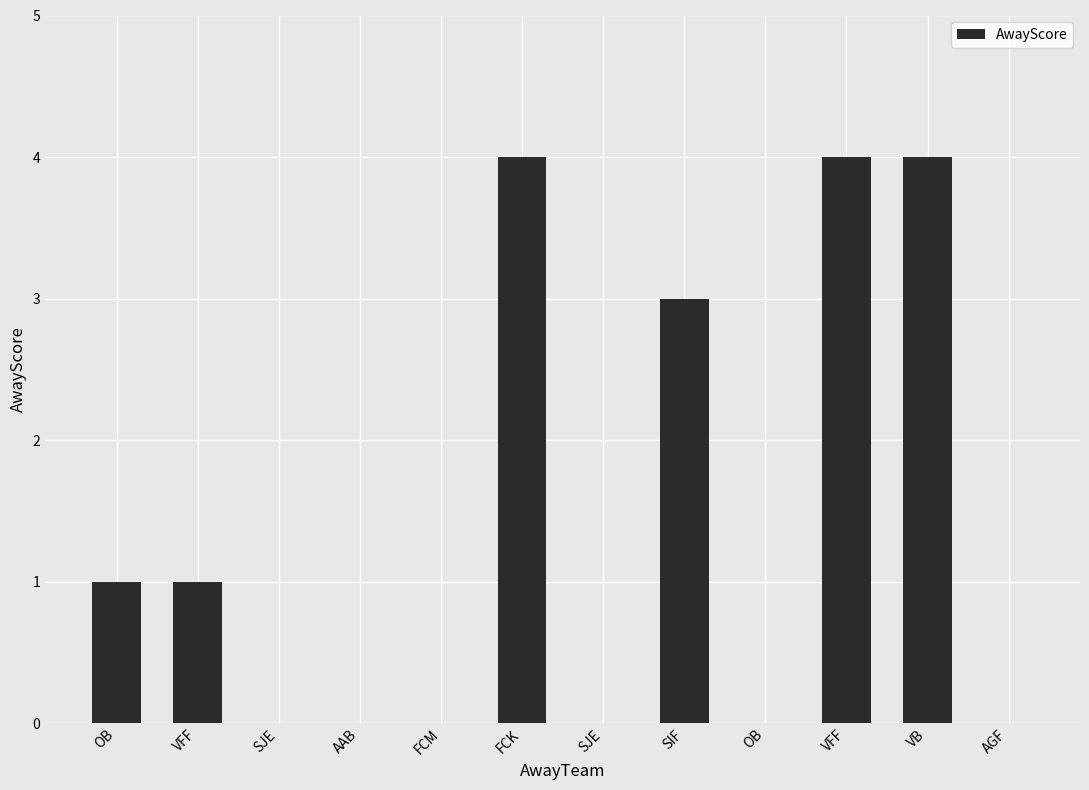

Which has a higher value, VFF or AAB?

VFF